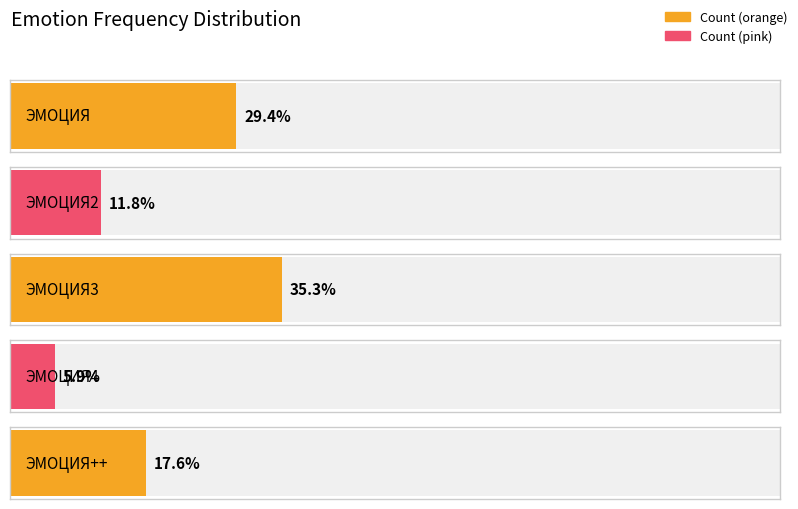

What is the ratio of the value at ЭМОЦИЯ3 to the value at ЭМОЦИЯ?

1.2